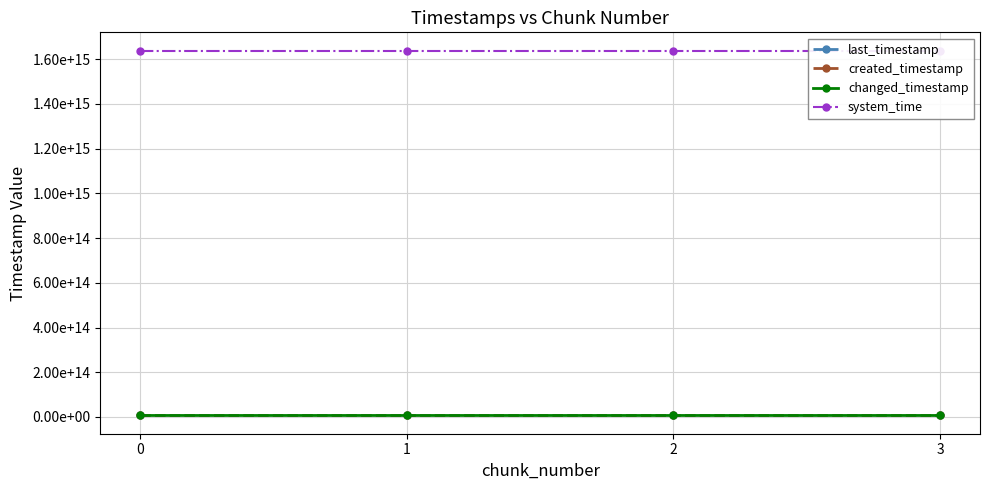

True or false: last_timestamp and system_time intersect in this chart.

False